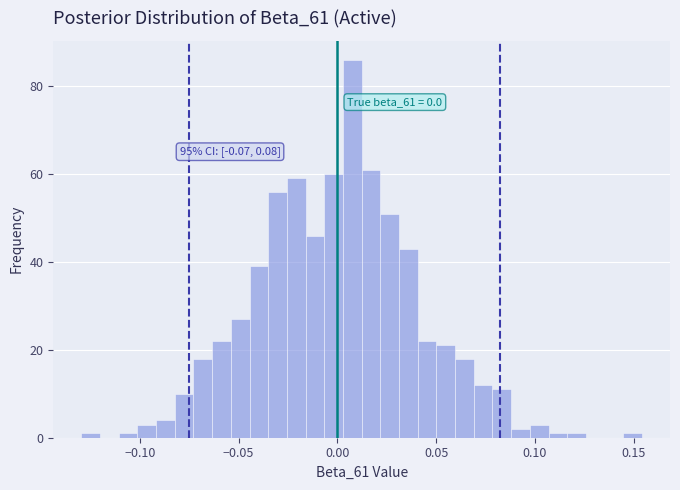

Read against the x-axis, roughly where is the centre of the tallest bar?

0.005